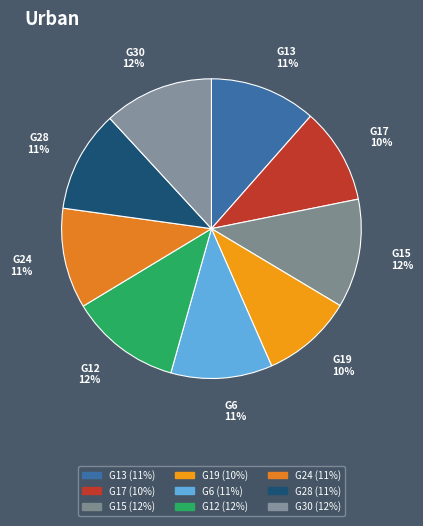

How many segments does this pie chart have?

9